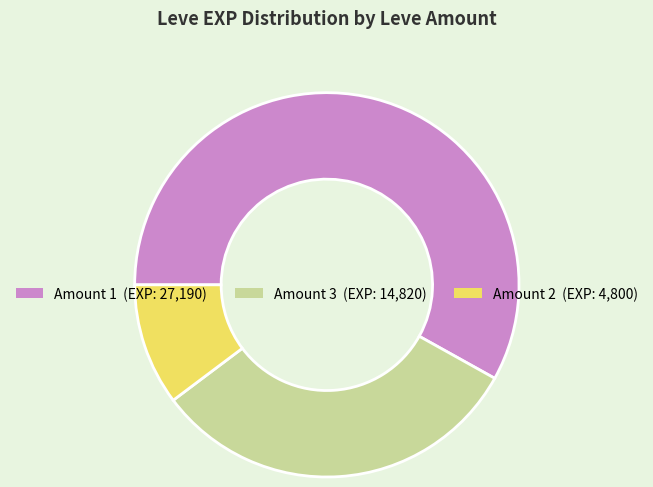

Does any single category account for the majority?

Yes